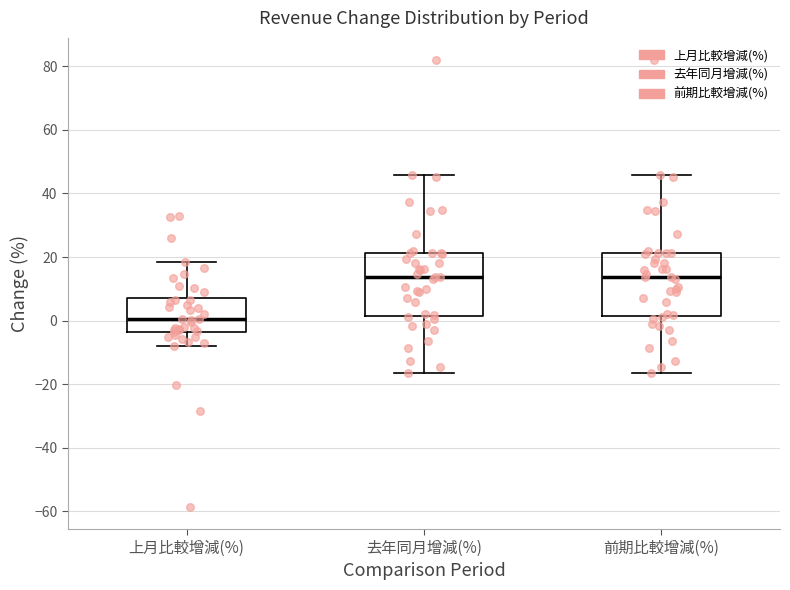

Reading left to right, transcribe this box plot: for each box, give where its median line is, the range the box spans, and where its two whiskers end, as read against the y-axis. The values are not printed on the chart, so give them approximately, as read against the axis.

上月比較增減(%): median 0, box -4 to 8, whiskers -8 to 18
去年同月增減(%): median 14, box 2 to 22, whiskers -16 to 46
前期比較增減(%): median 14, box 2 to 22, whiskers -16 to 46